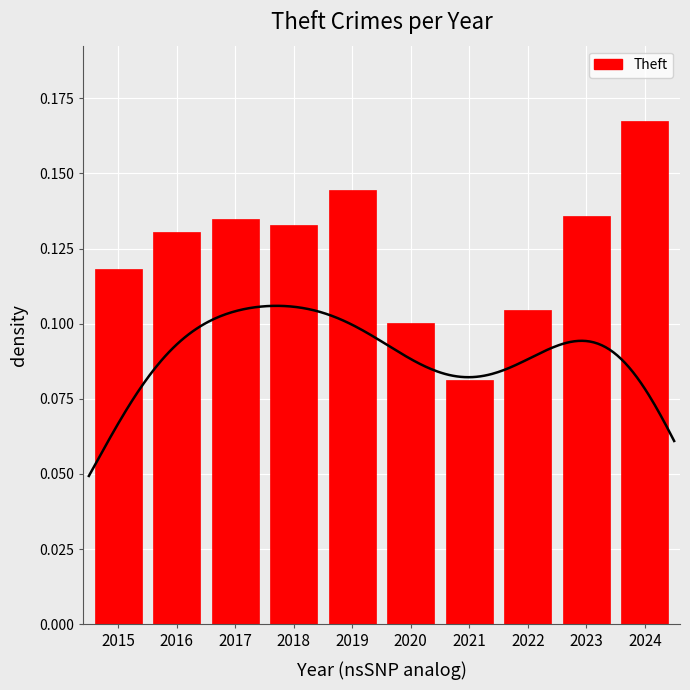

What is the difference between the maximum and minimum values?

0.1